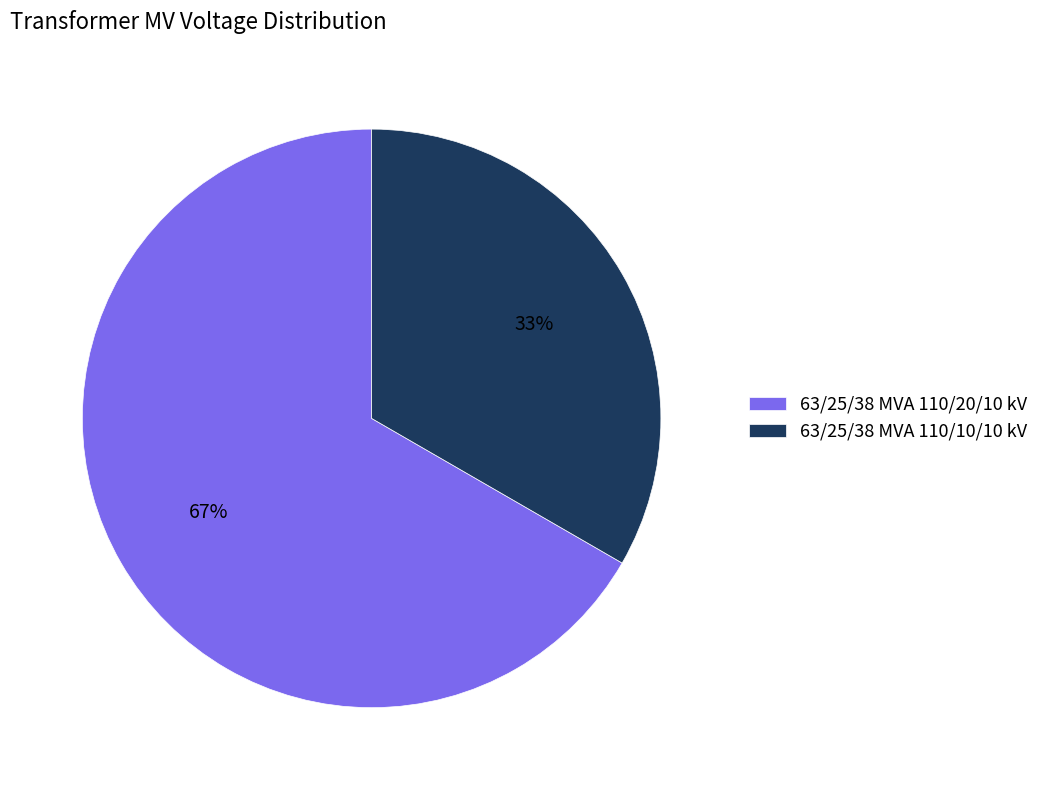

To the nearest percent, what percentage of the pie is 63/25/38 MVA 110/10/10 kV?

33%